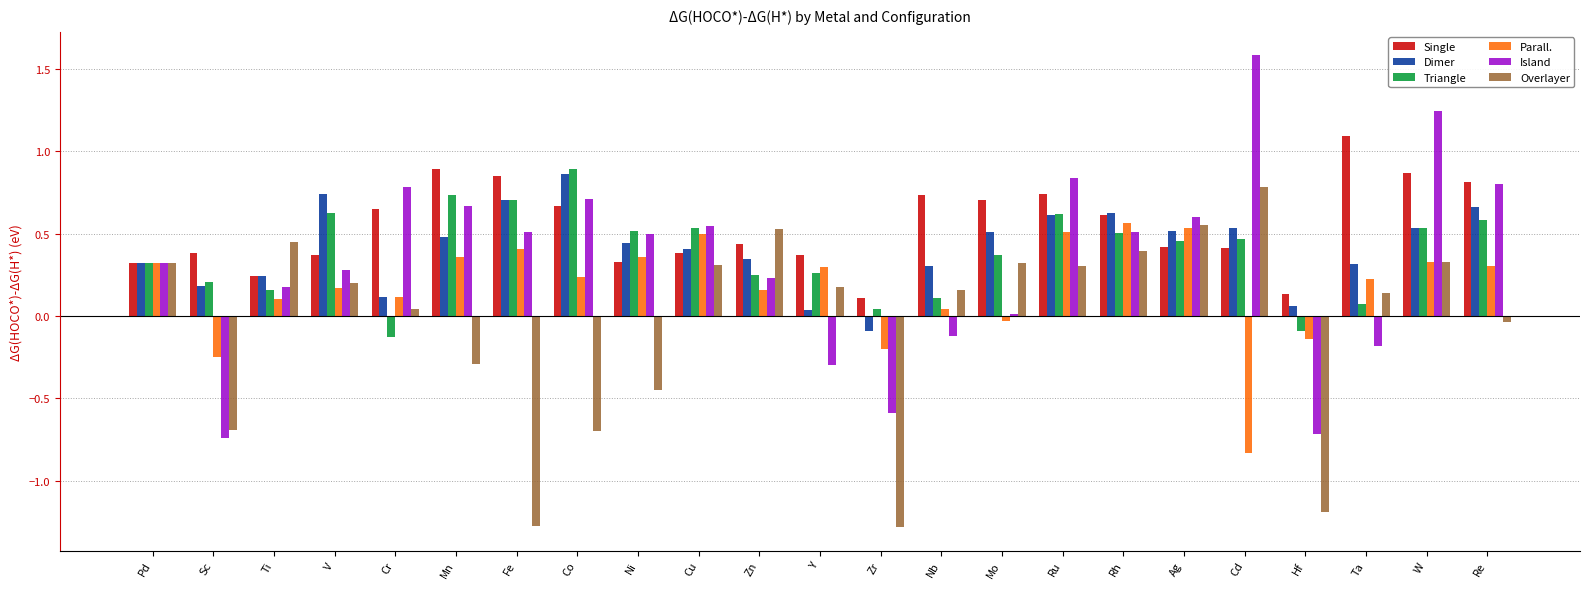

Which series changed the most between Ti and Hf?

Overlayer